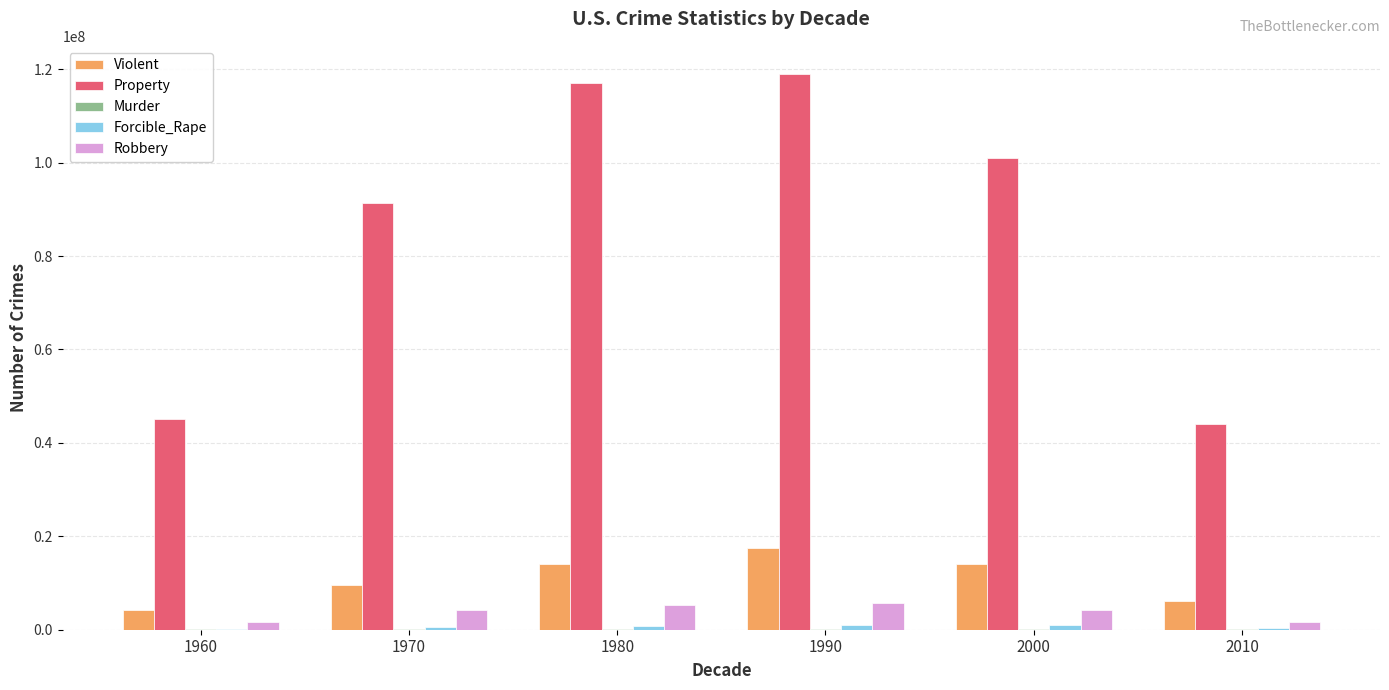

How many groups of bars are there?

6